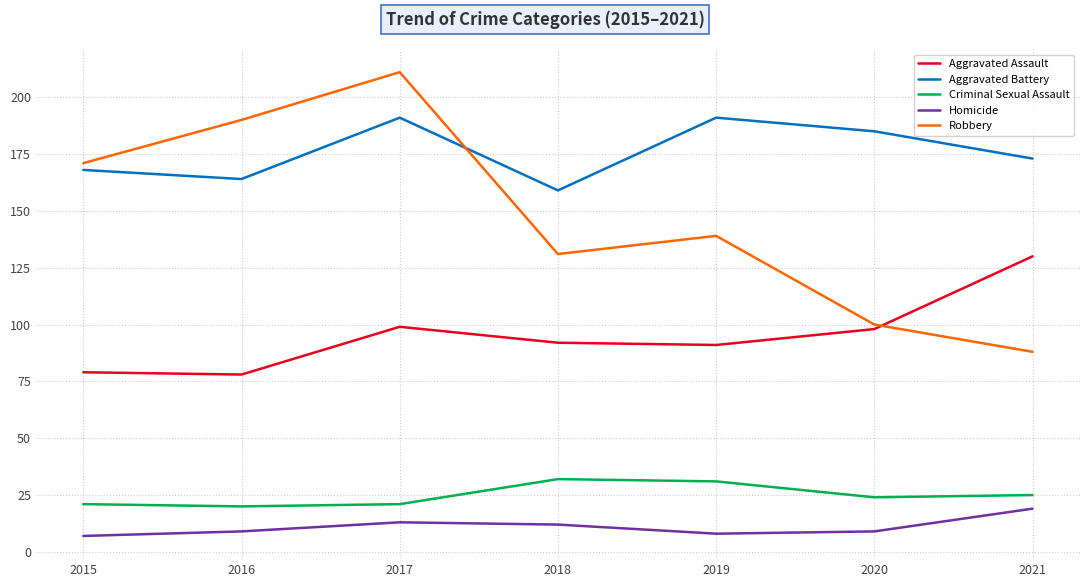

Is it true that Robbery equals 171 at 2015?

True